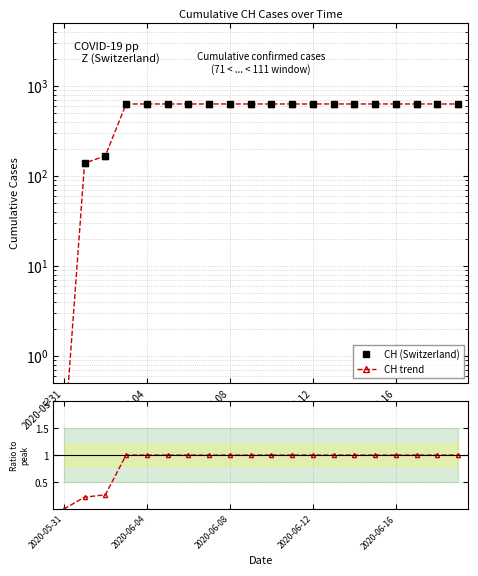

What is the label of the 20th point from the left?

19